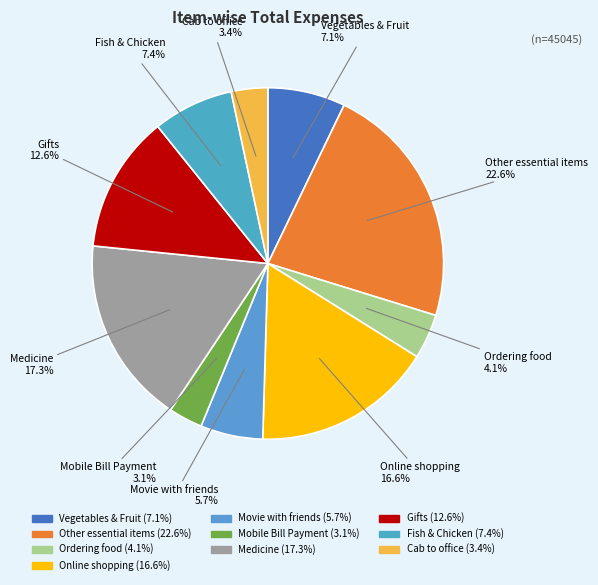

Is Mobile Bill Payment the majority of the pie?

No